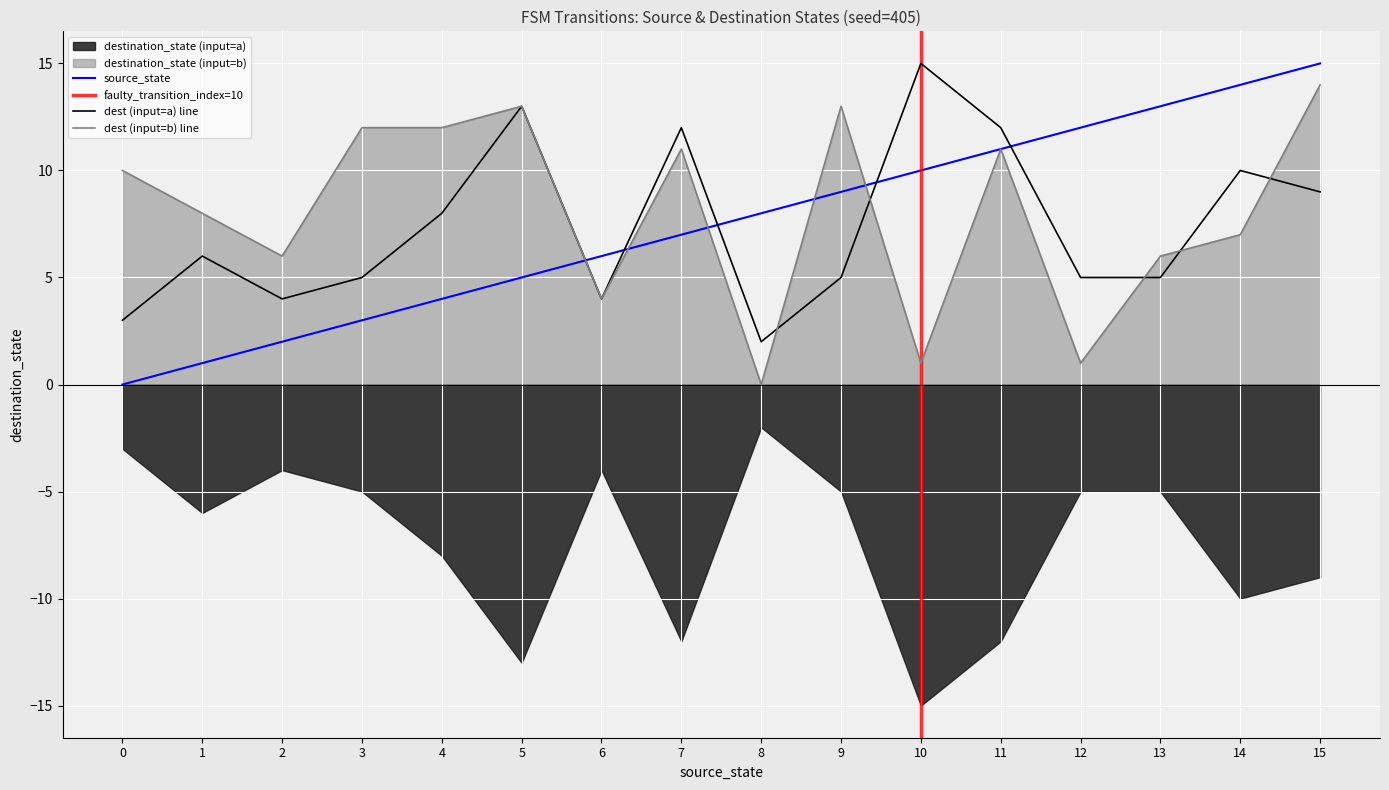

True or false: dest (input=a) line has a value of 5 at 13.

True